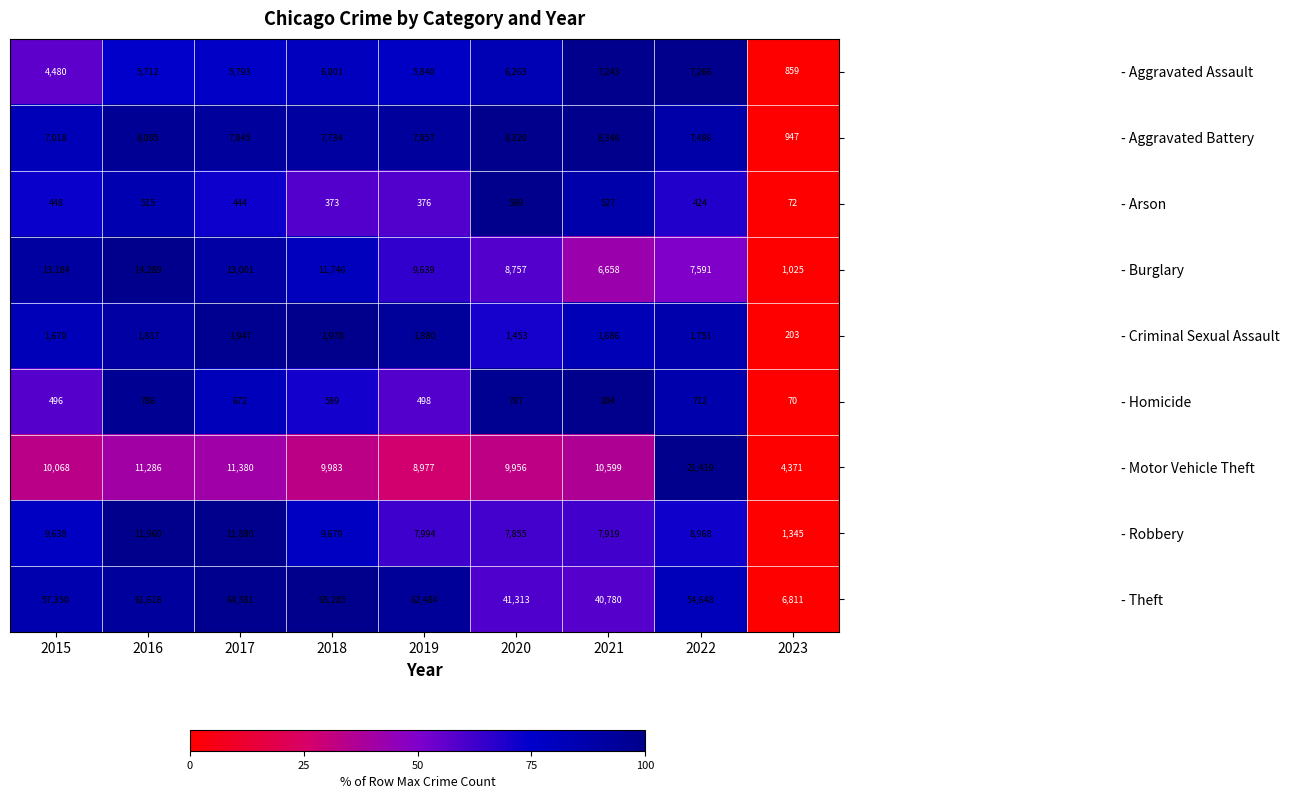

List the series in order of their peak value, lowest first.

- Arson, - Homicide, - Criminal Sexual Assault, - Aggravated Assault, - Aggravated Battery, - Robbery, - Burglary, - Motor Vehicle Theft, - Theft